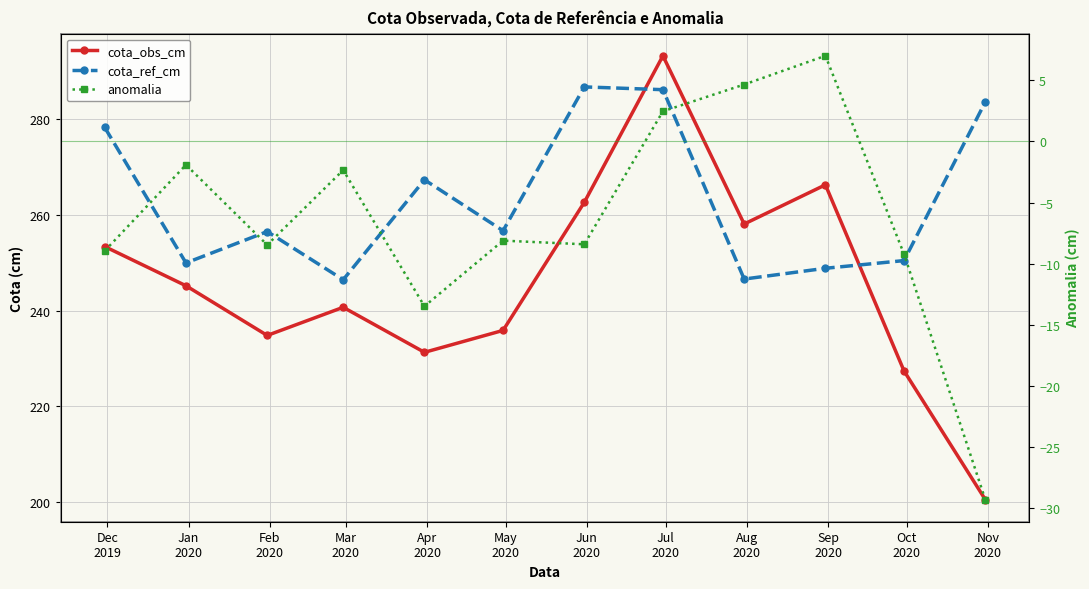

What is the value of the cota_ref_cm point at the 9th from the left?

246.6